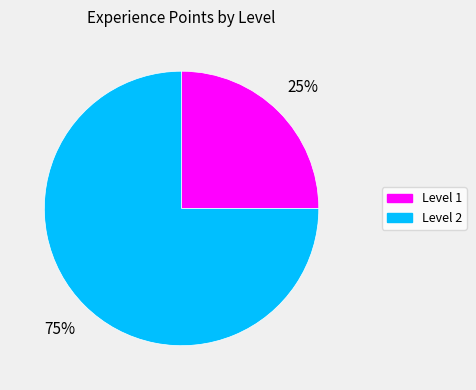

Is there a majority slice in this chart?

Yes